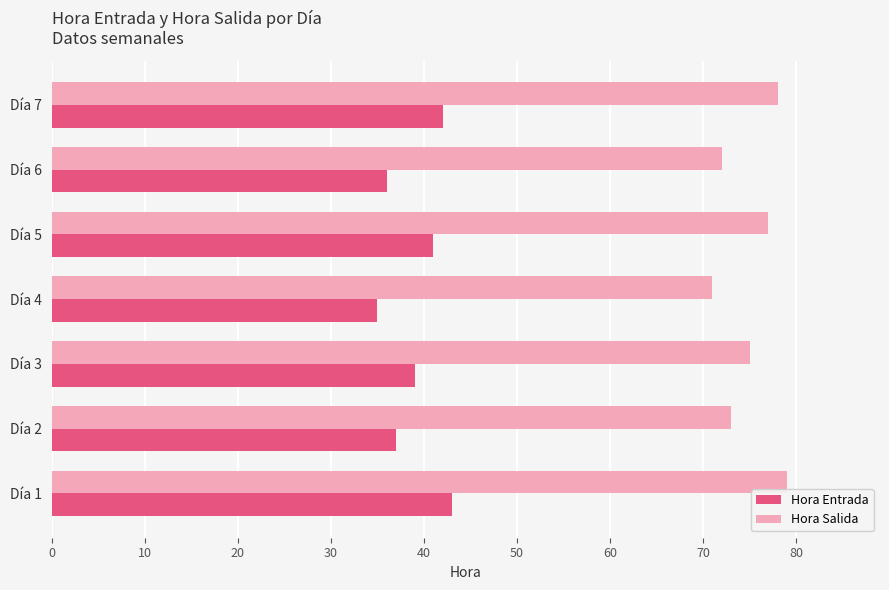

What is the lowest value of the Hora Entrada series?

35